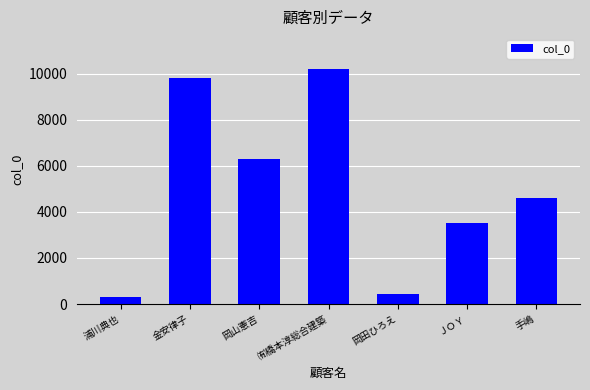

Approximately how many times larger is the value at 岡田ひろえ compared to 岡山憲吉?

0.1